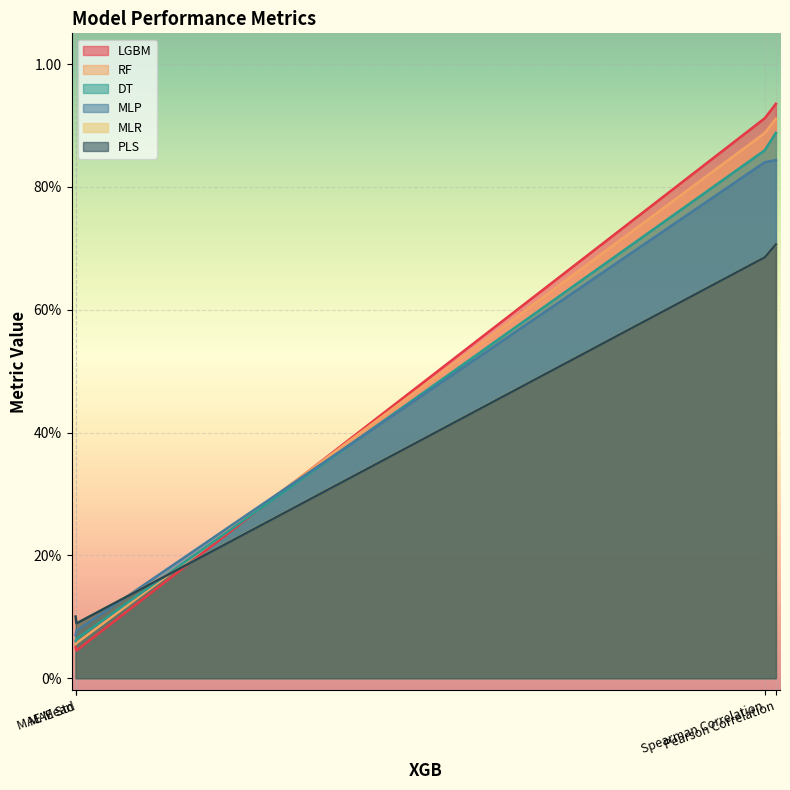

At which category does PLS reach its first local valley?

MAE Std